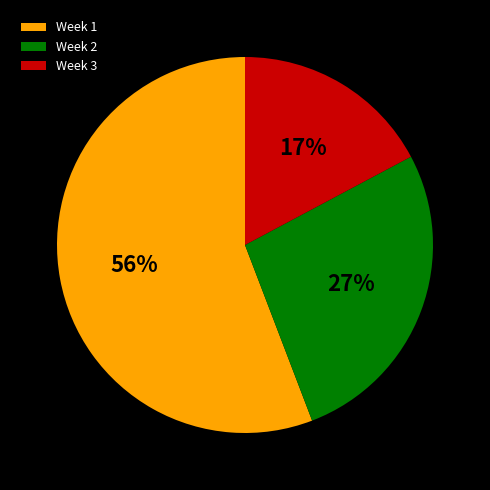

Which has a higher value, Week 3 or Week 2?

Week 2